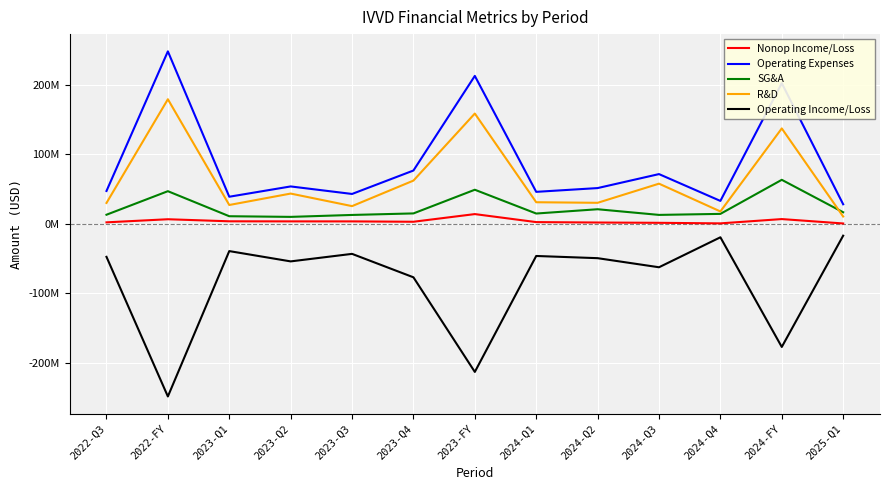

True or false: R&D and Nonop Income/Loss cross at least once.

False